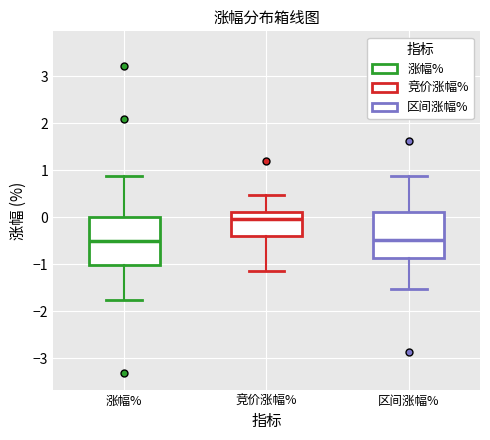

Reading left to right, transcribe this box plot: for each box, give where its median line is, the range the box spans, and where its two whiskers end, as read against the y-axis. The values are not printed on the chart, so give them approximately, as read against the axis.

涨幅%: median -0.5, box -1.0 to 0.0, whiskers -1.8 to 0.9
竞价涨幅%: median 0.0, box -0.4 to 0.1, whiskers -1.1 to 0.5
区间涨幅%: median -0.5, box -0.9 to 0.1, whiskers -1.5 to 0.9